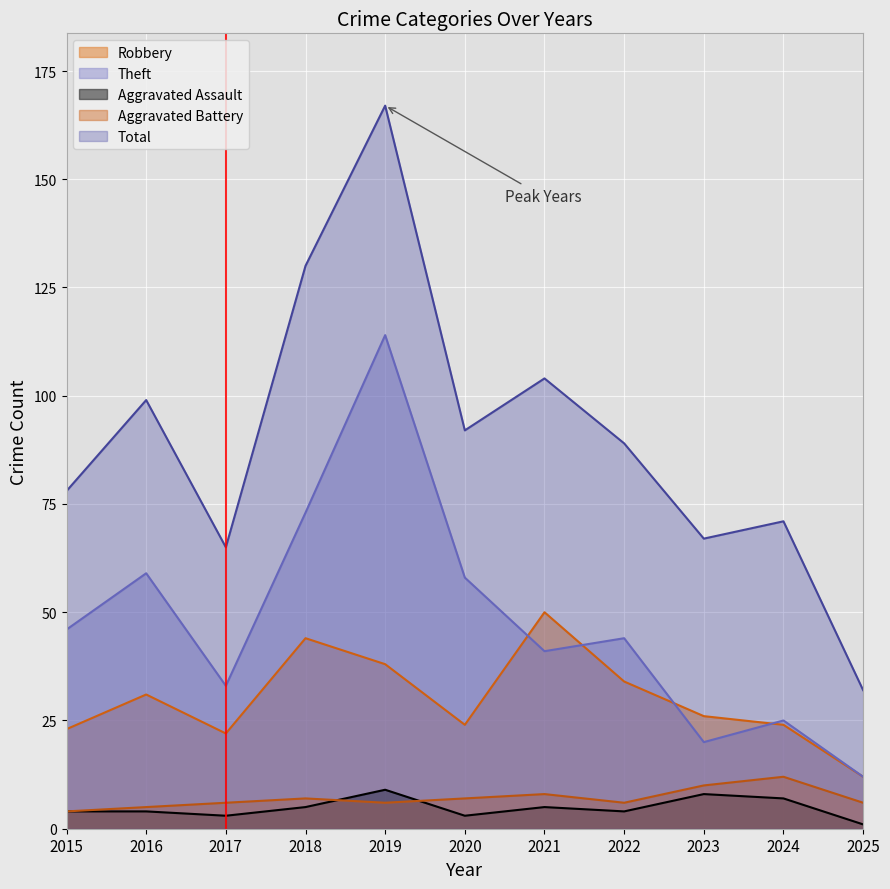

What is the highest value of the Theft series?

114